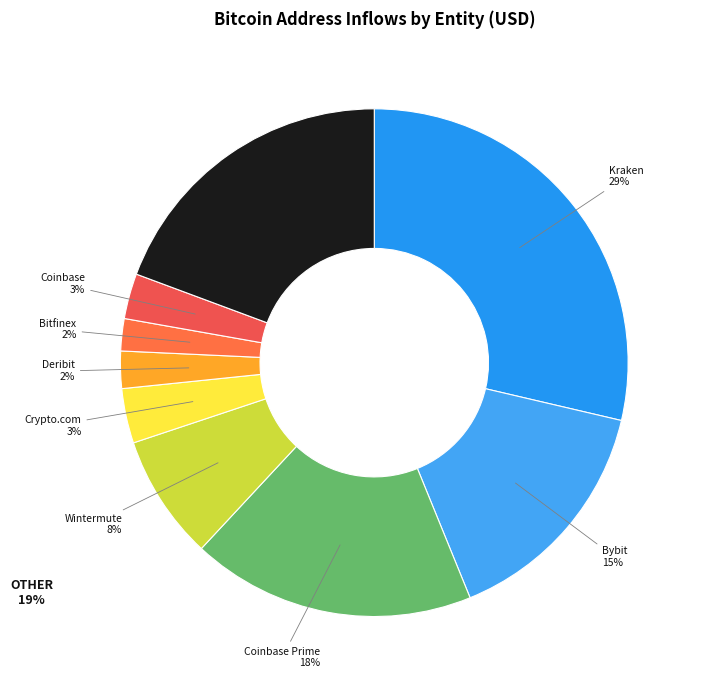

The Kraken slice represents 29% of the pie. True or false?

True